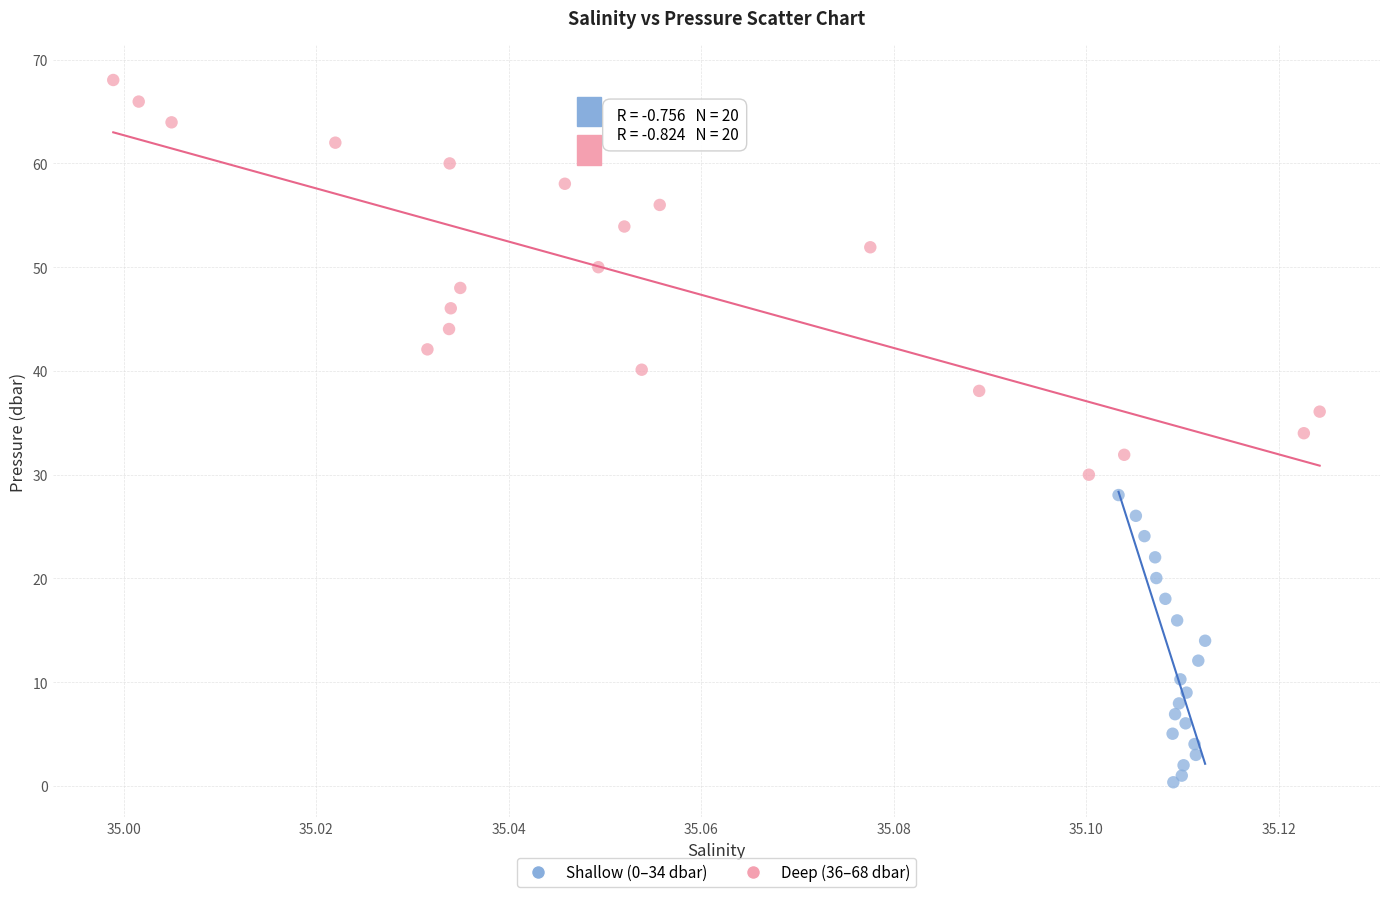

Which series has the largest Y range (max minus min)?

Deep (36–68 dbar)